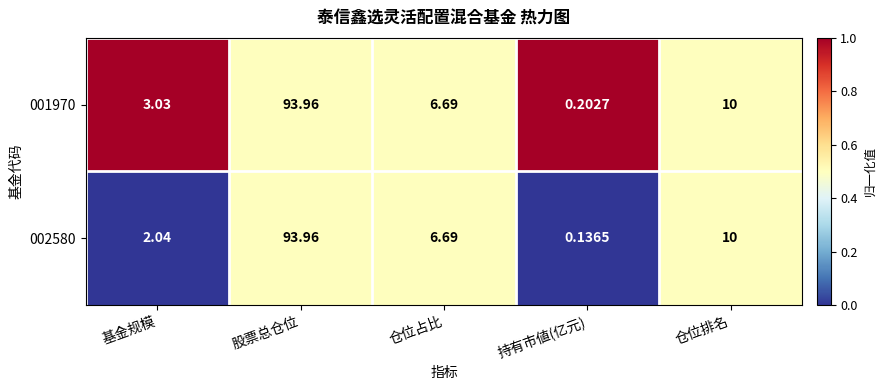

Where does the 002580 series first go above 6?

股票总仓位